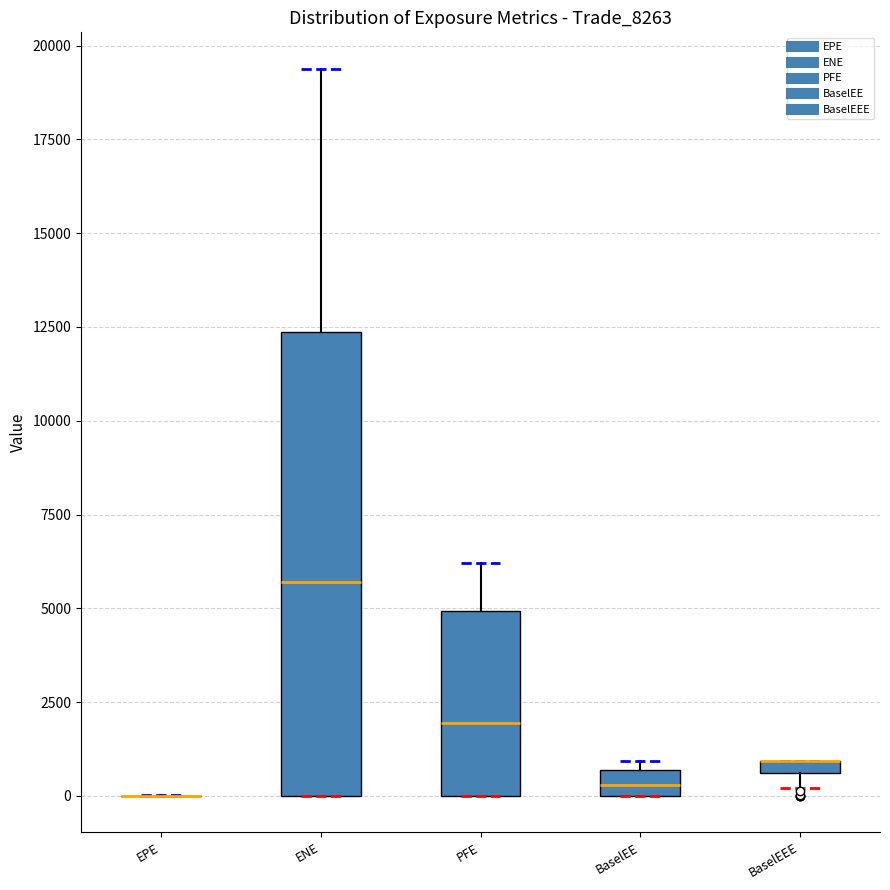

Which box is the tallest, from its lower edge to its upper edge?

ENE